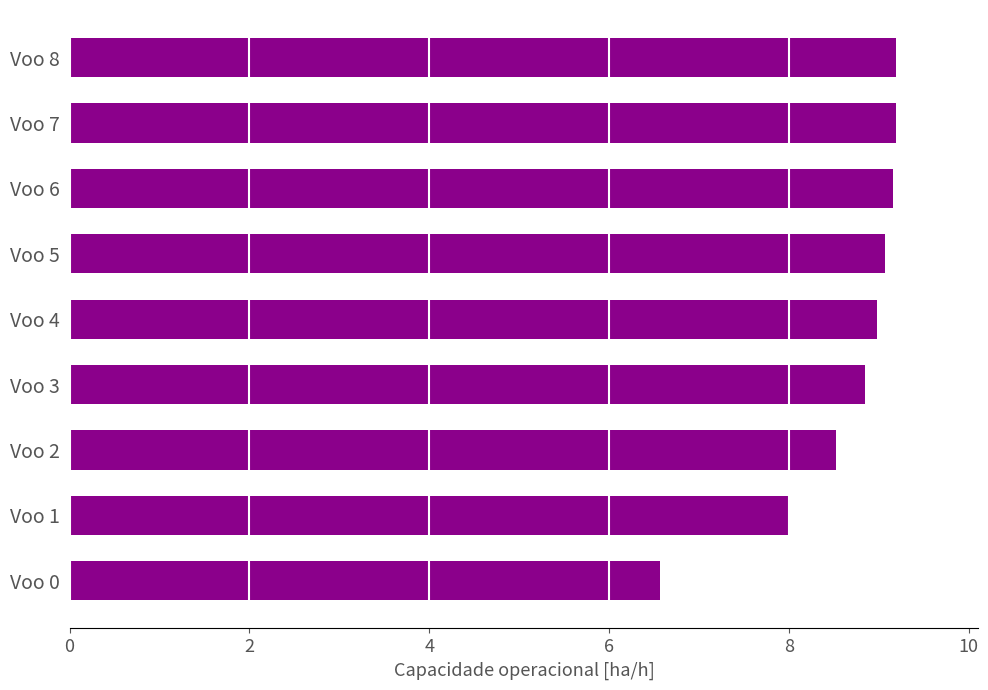

The value at Voo 1 is 4.6. True or false?

False